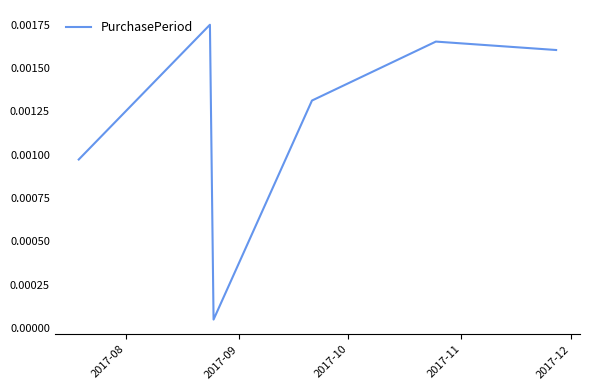

True or false: the data has more than 1 interior local peaks.

True